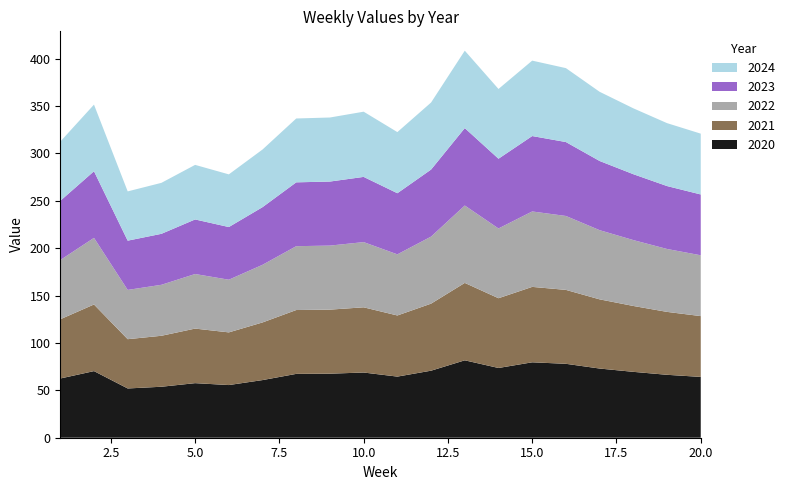

Reading right to left, transcribe all the data shown in this chart.

2020: 64.2	66.4	69.5	73.0	78.0	79.6	73.6	81.7	70.7	64.5	68.8	67.6	67.4	60.8	55.6	57.6	53.8	52.0	70.3	62.5
2021: 64.2	66.4	69.5	73.0	78.0	79.6	73.6	81.7	70.7	64.5	68.8	67.6	67.4	60.8	55.6	57.6	53.8	52.0	70.3	62.5
2022: 64.2	66.4	69.5	73.0	78.0	79.6	73.6	81.7	70.7	64.5	68.8	67.6	67.4	60.8	55.6	57.6	53.8	52.0	70.3	62.5
2023: 64.2	66.4	69.5	73.0	78.0	79.6	73.6	81.7	70.7	64.5	68.8	67.6	67.4	60.8	55.6	57.6	53.8	52.0	70.3	62.5
2024: 64.2	66.4	69.5	73.0	78.0	79.6	73.6	81.7	70.7	64.5	68.8	67.6	67.4	60.8	55.6	57.6	53.8	52.0	70.3	62.5